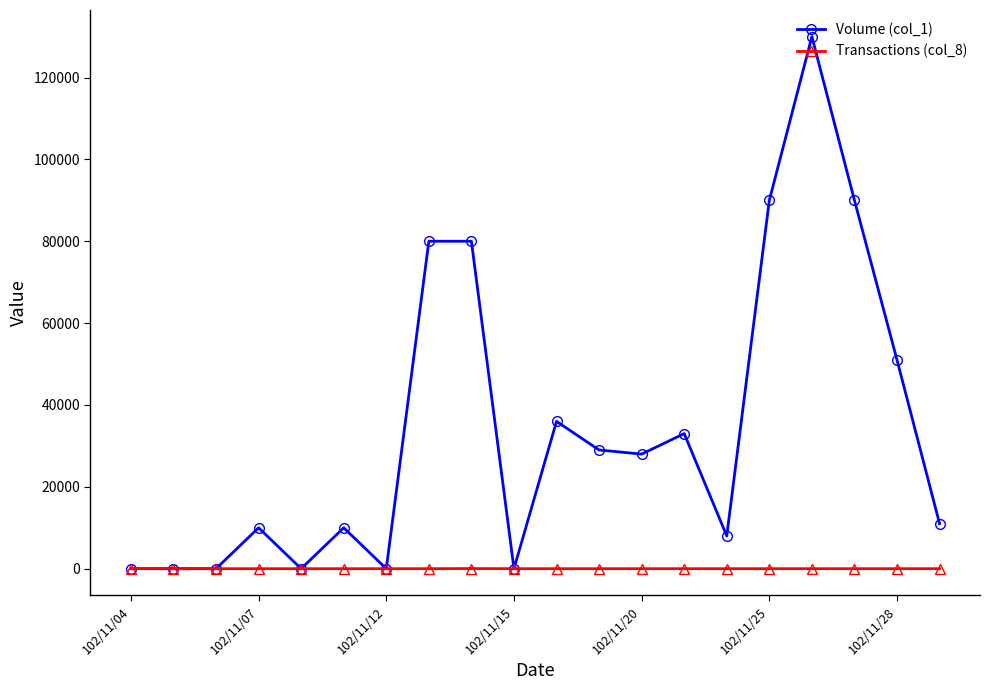

What is the average value of the Volume (col_1) series?

34300